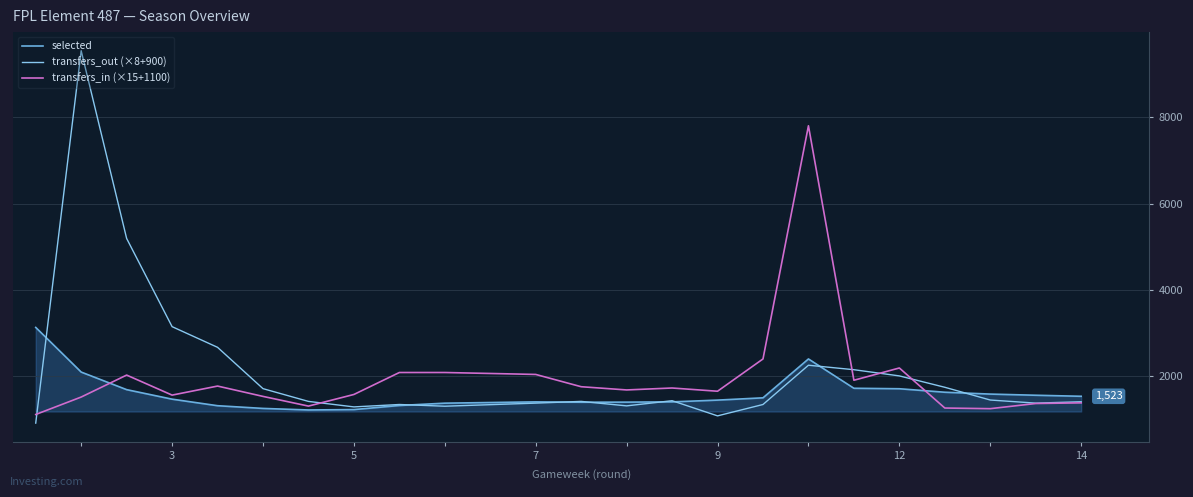

True or false: transfers_in (×15+1100) and selected intersect in this chart.

True